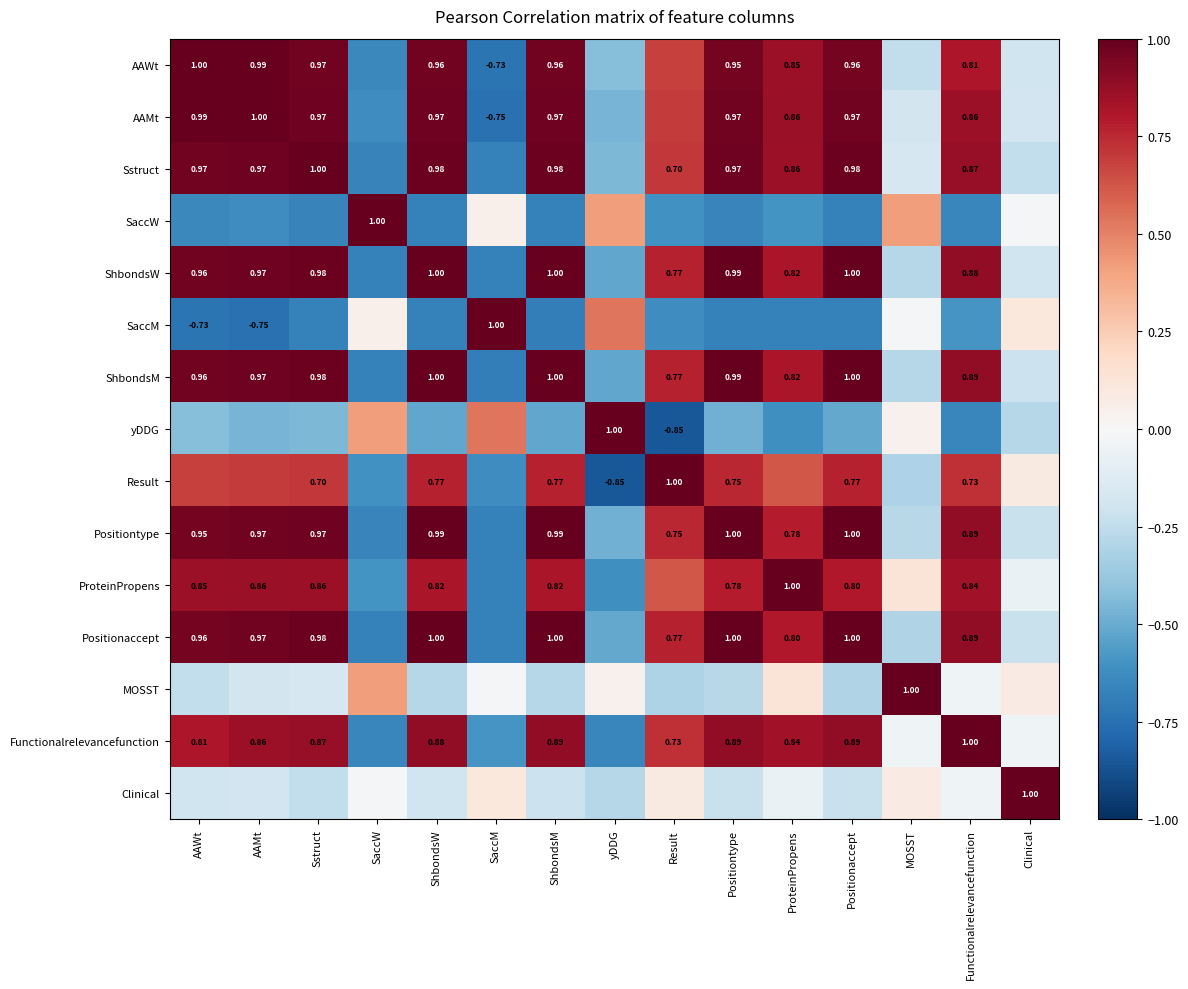

What is the difference between the maximum and minimum values in the ProteinPropens series?

1.7